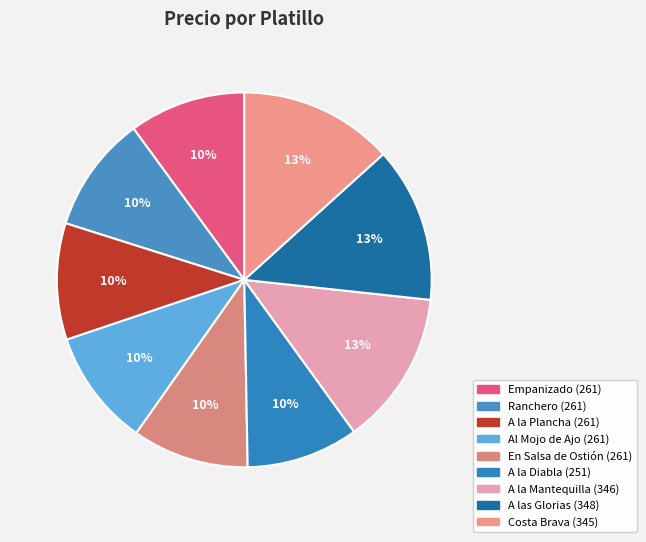

How many slices are in this pie chart?

9